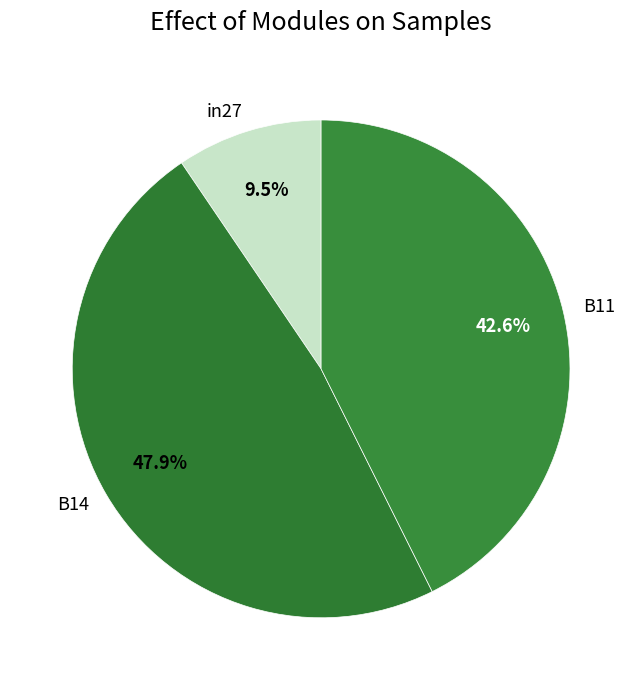

Rank the categories by value from highest to lowest.

B14, B11, in27